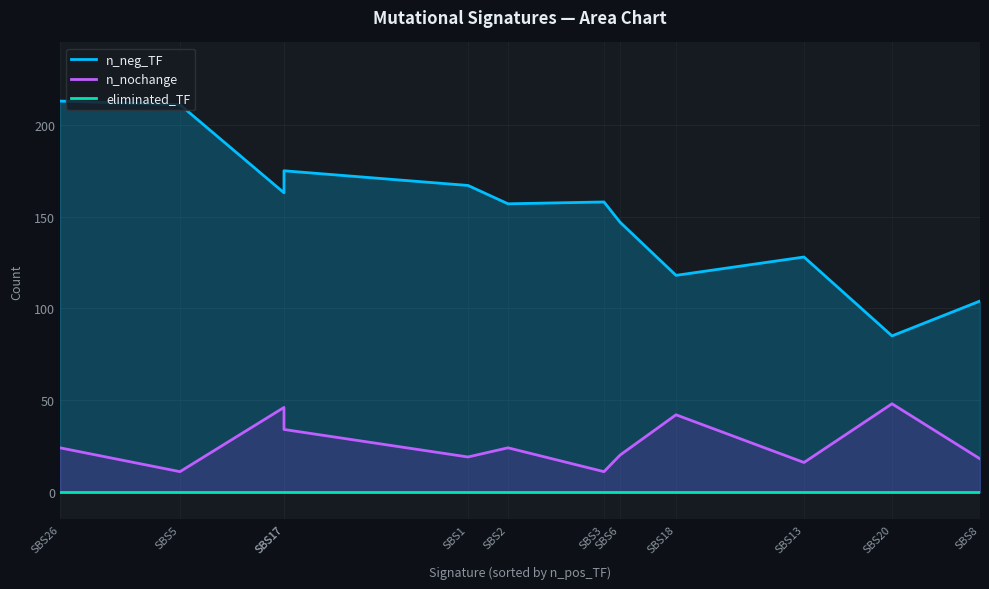

At how many categories does at least one series exceed 28?

12